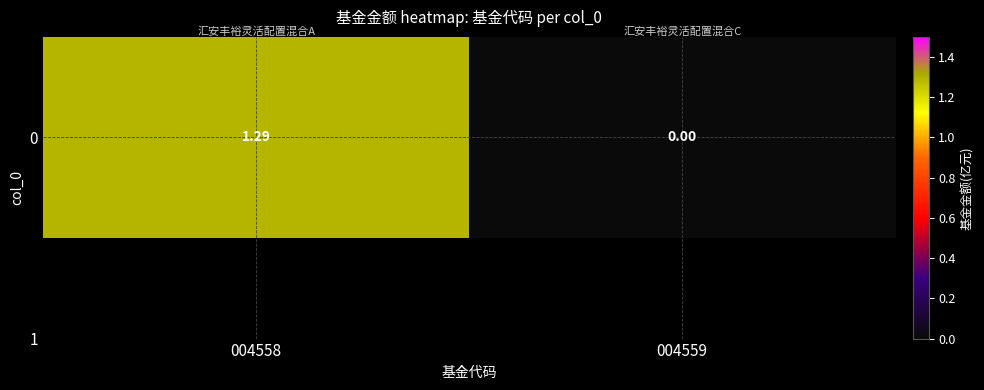

Rank the categories by value from highest to lowest.

004558, 004559